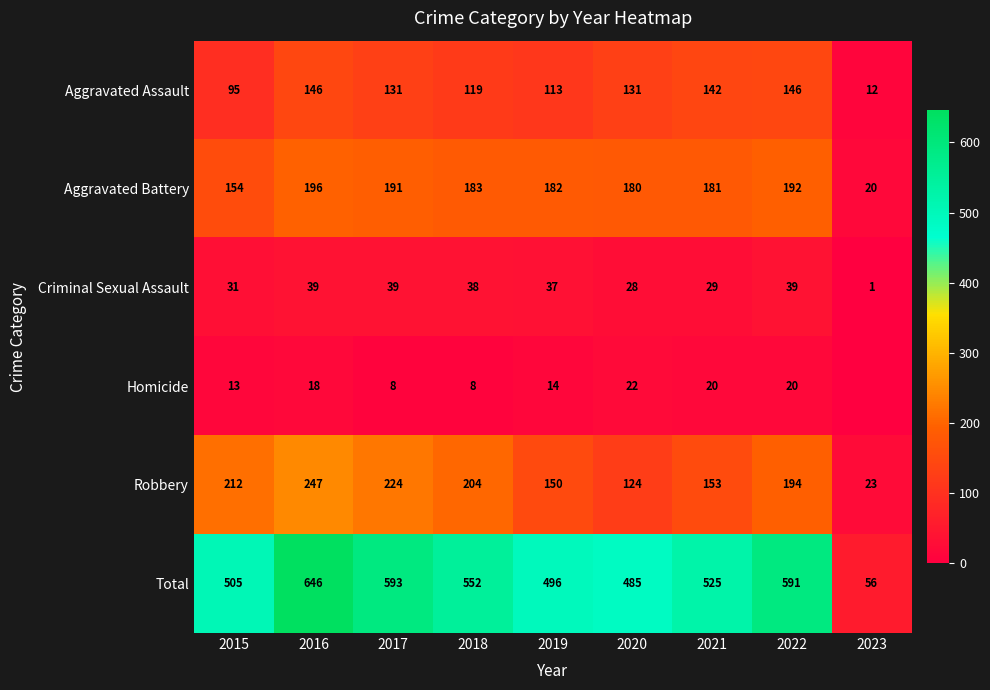

Which series changed the most between 2021 and 2022?

Total